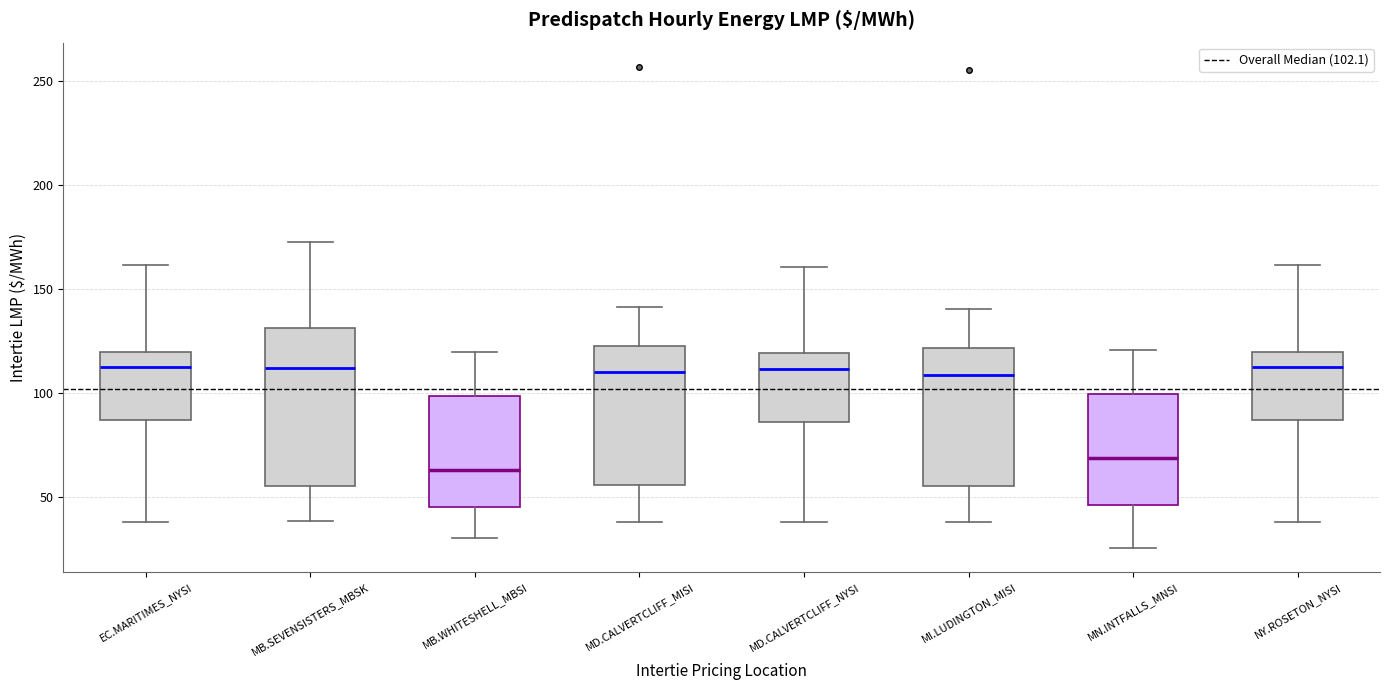

Reading left to right, transcribe this box plot: for each box, give where its median line is, the range the box spans, and where its two whiskers end, as read against the y-axis. The values are not printed on the chart, so give them approximately, as read against the axis.

EC.MARITIMES_NYSI: median 110, box 85 to 120, whiskers 40 to 160
MB.SEVENSISTERS_MBSK: median 110, box 55 to 130, whiskers 40 to 175
MB.WHITESHELL_MBSI: median 65, box 45 to 100, whiskers 30 to 120
MD.CALVERTCLIFF_MISI: median 110, box 55 to 125, whiskers 40 to 140
MD.CALVERTCLIFF_NYSI: median 110, box 85 to 120, whiskers 40 to 160
MI.LUDINGTON_MISI: median 110, box 55 to 120, whiskers 40 to 140
MN.INTFALLS_MNSI: median 70, box 45 to 100, whiskers 25 to 120
NY.ROSETON_NYSI: median 110, box 85 to 120, whiskers 40 to 160